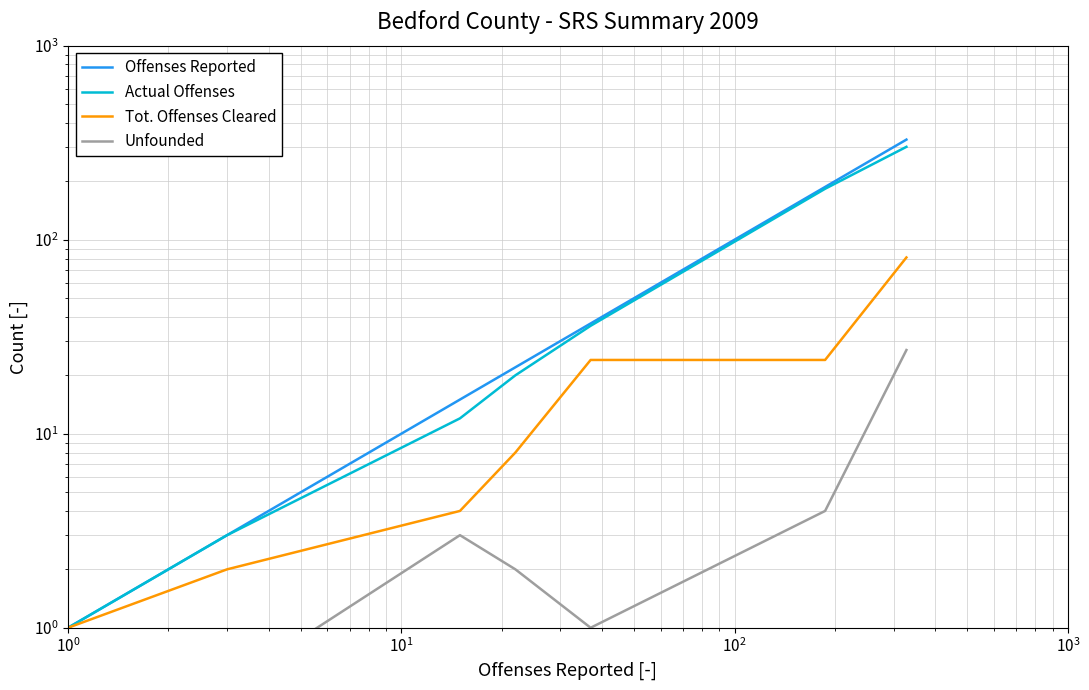

True or false: Unfounded has more than 0 interior local peaks.

True